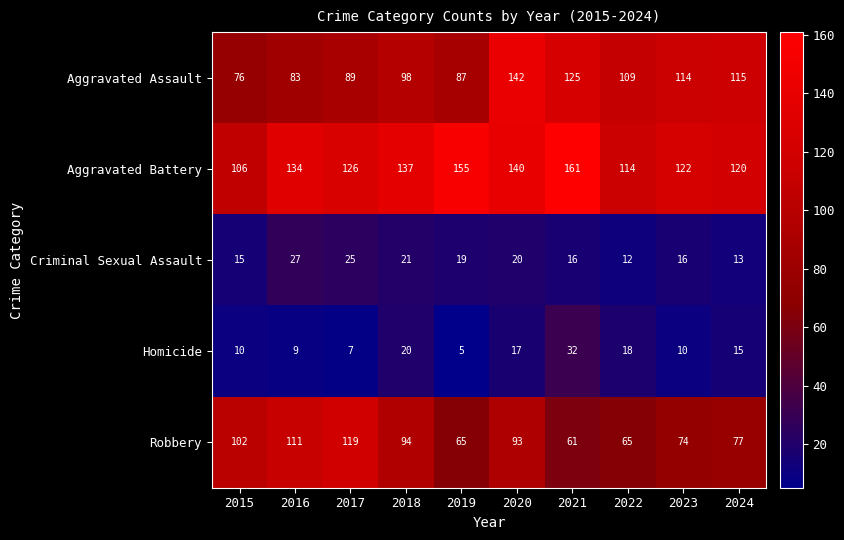

What is the difference between the highest and lowest values at 2015?

96